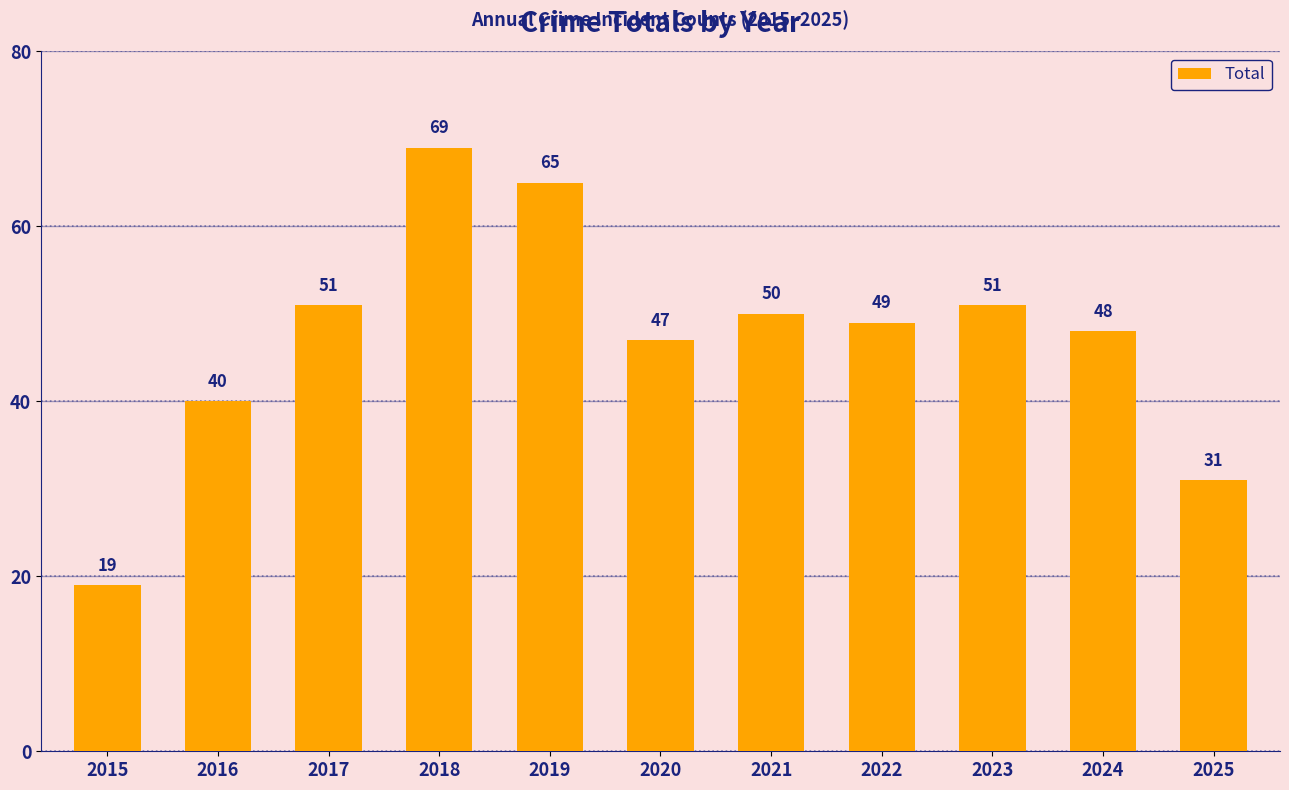

What is the value of the 5th bar from the left?

65